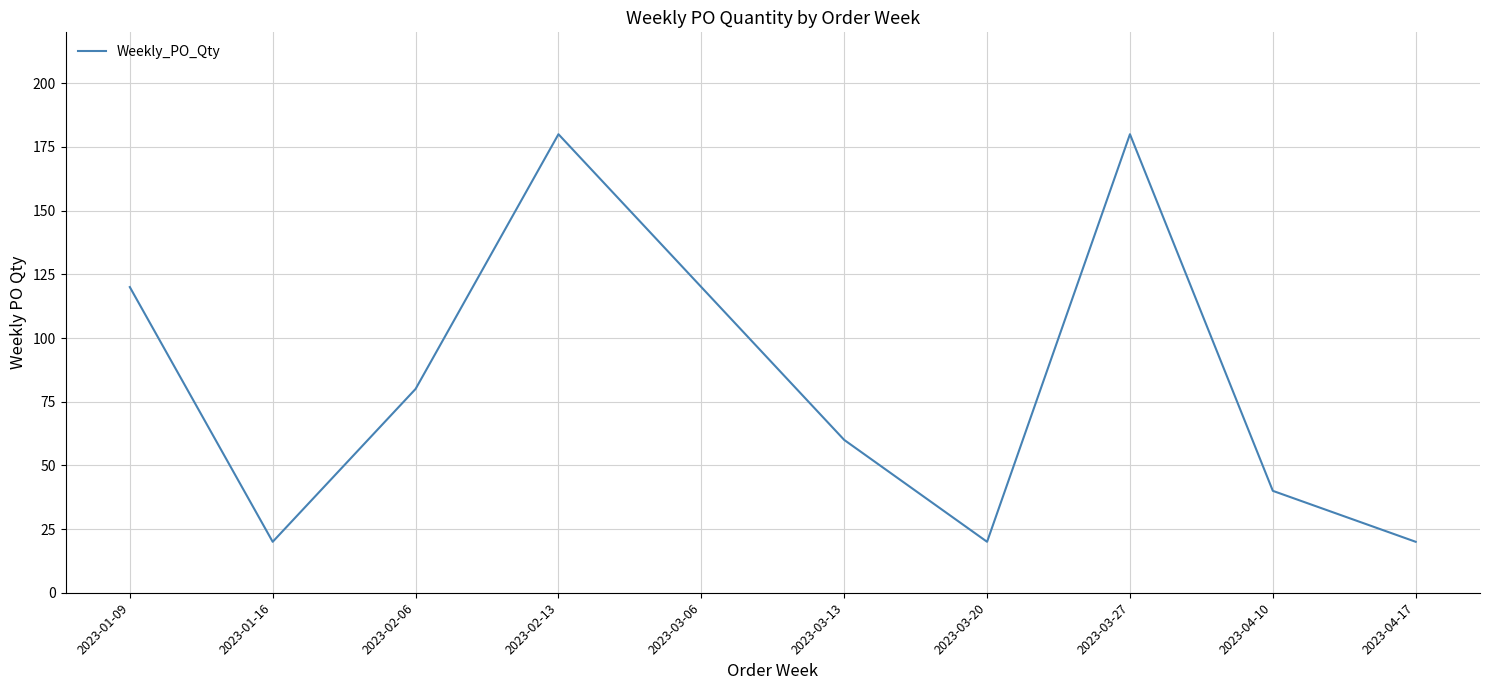

Approximately how many times larger is the value at 2023-02-06 compared to 2023-01-09?

0.7